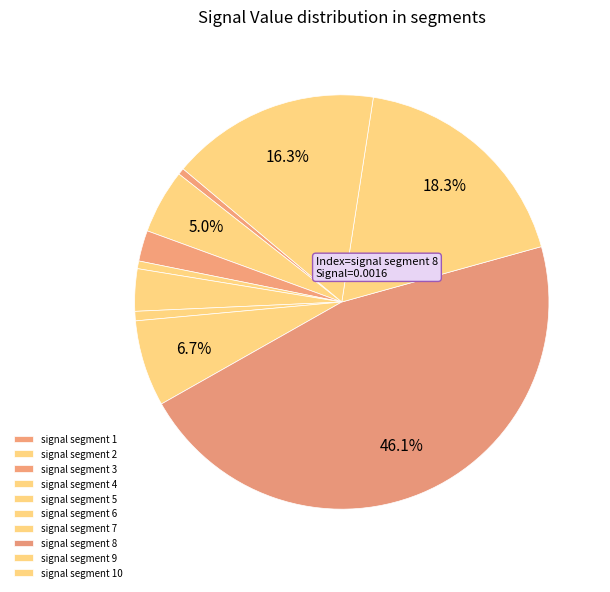

To the nearest percent, what is the average slice percentage?

10%